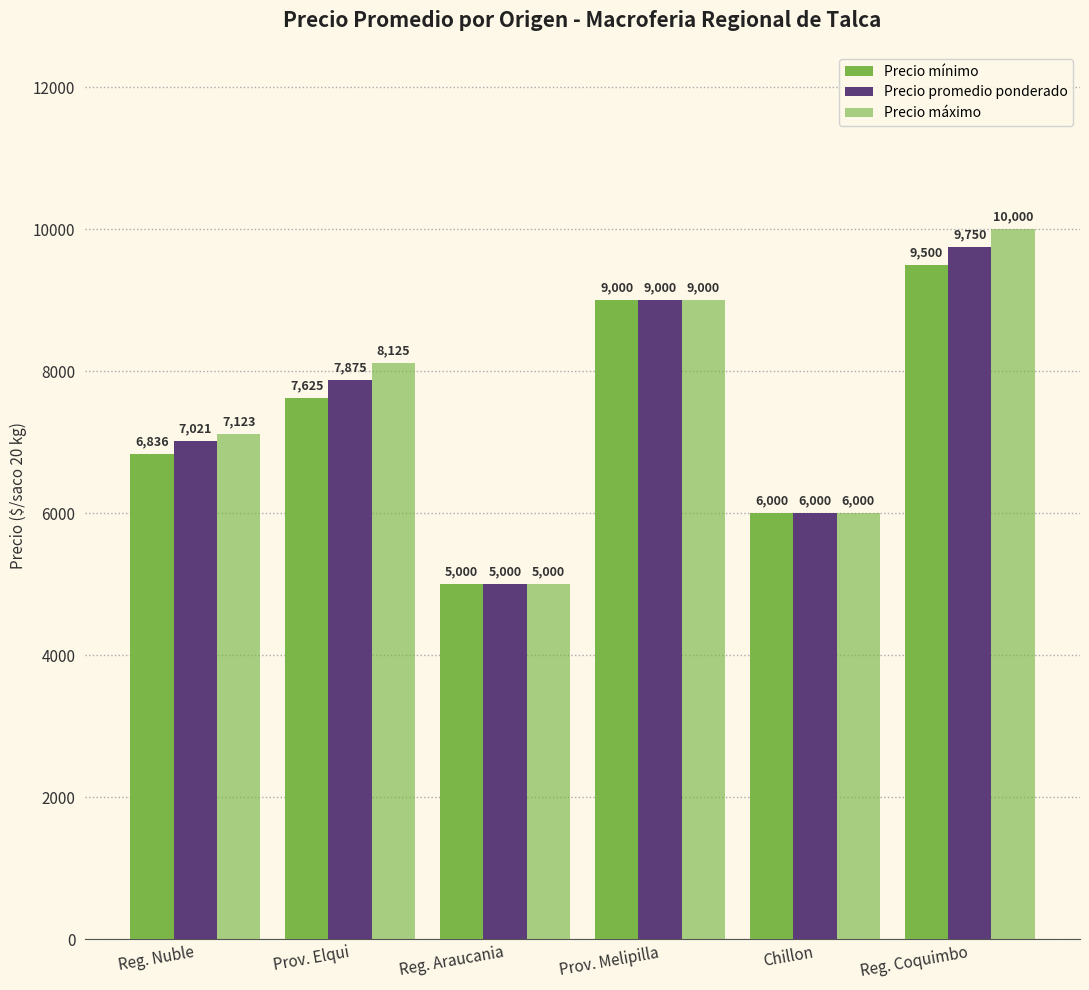

How many values in the Precio máximo series are below 8125?

3